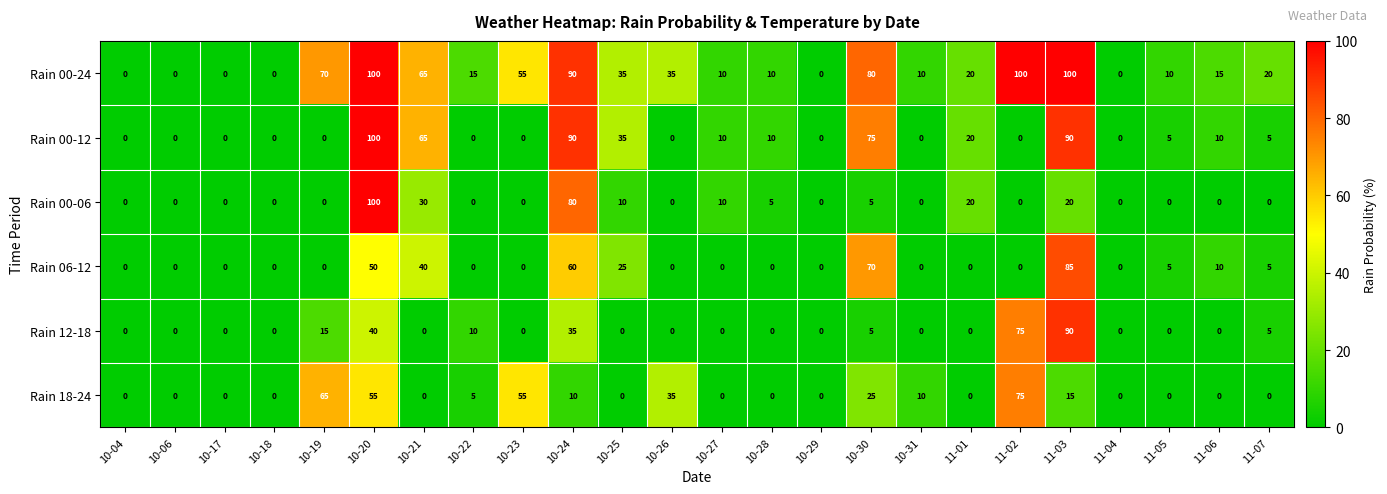

Between 10-30 and 10-31, which series saw the biggest shift?

Rain 00-12